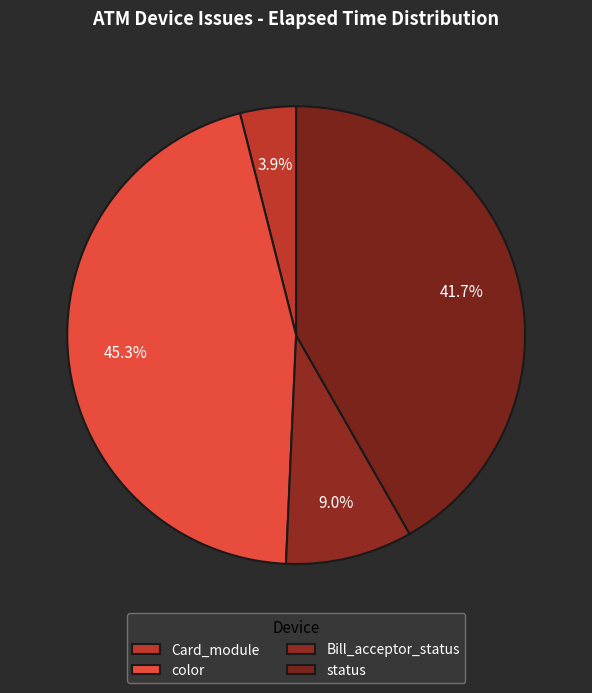

How many segments does this pie chart have?

4